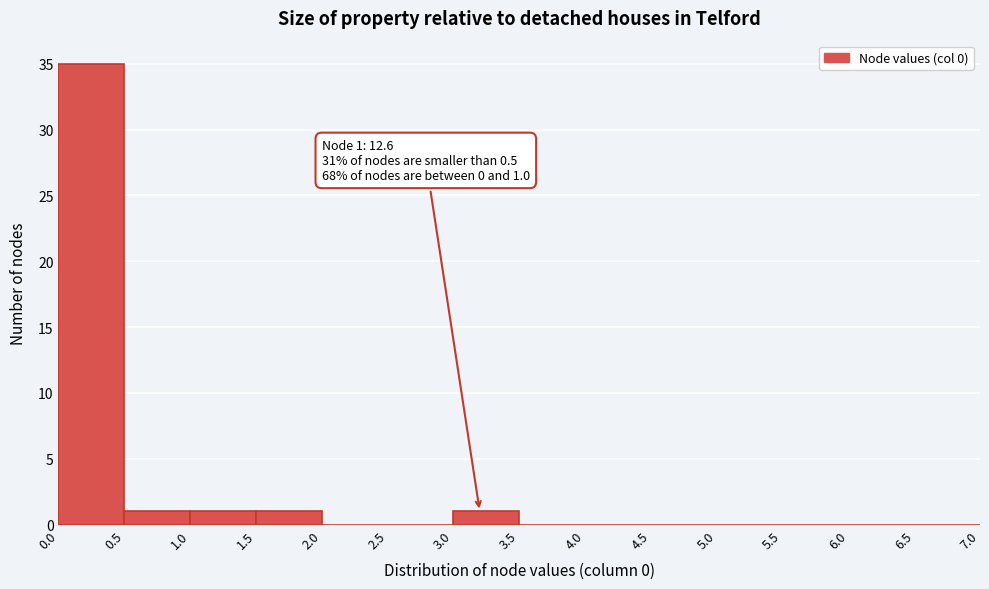

Over which range of the x-axis is the bar tallest?

0.0 to 0.5